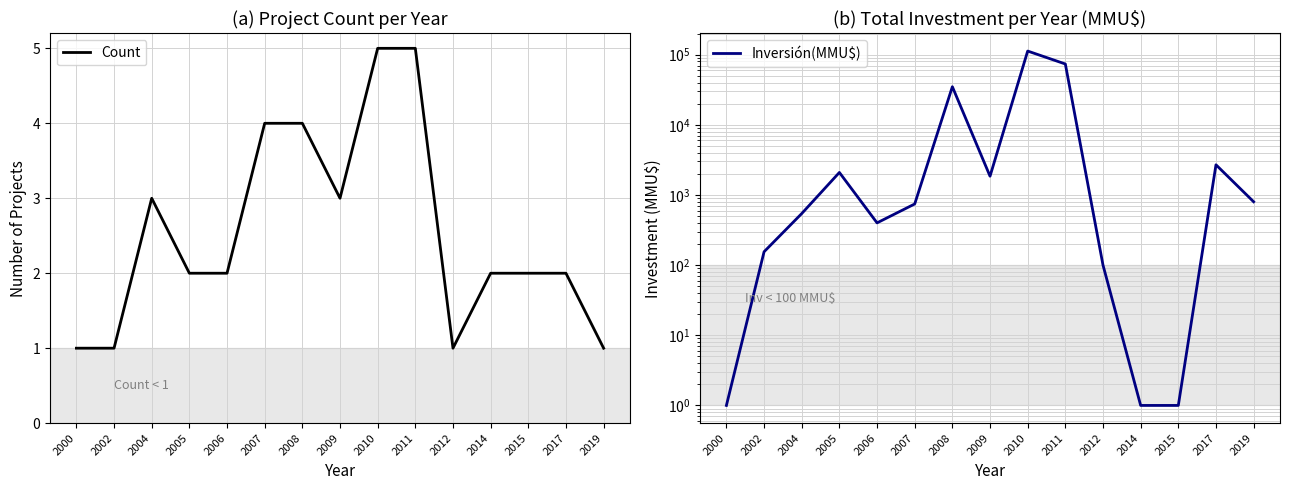

Rank the series at 2008 from highest to lowest value.

Inversión(MMU$), Count